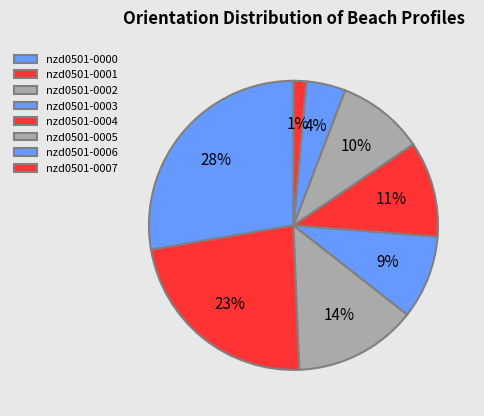

Which has a higher value, nzd0501-0003 or nzd0501-0001?

nzd0501-0001